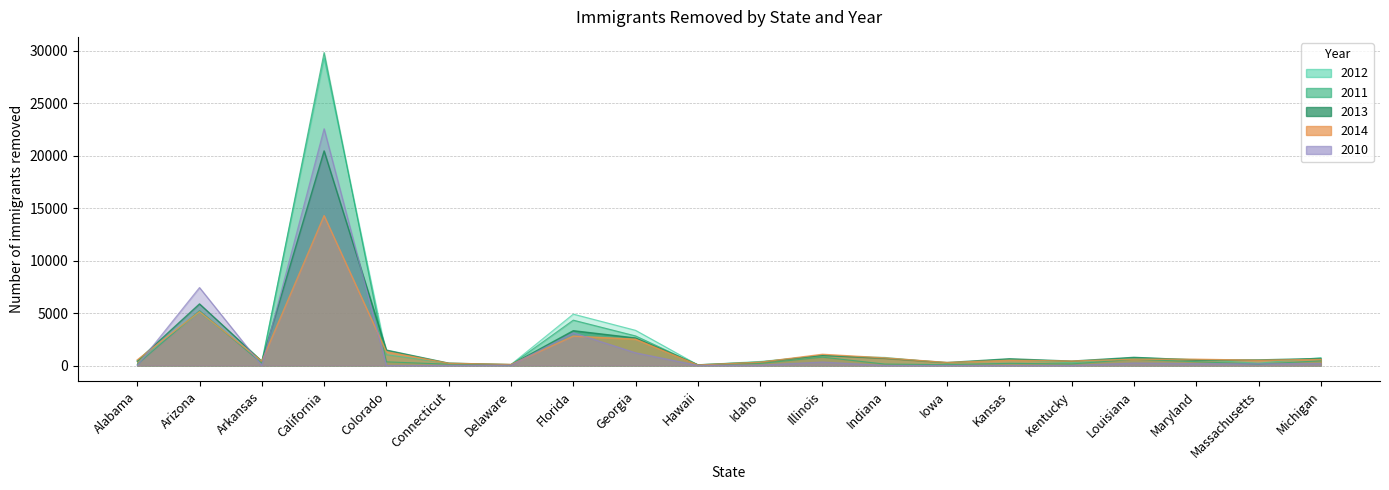

What is the greatest value displayed?

29853